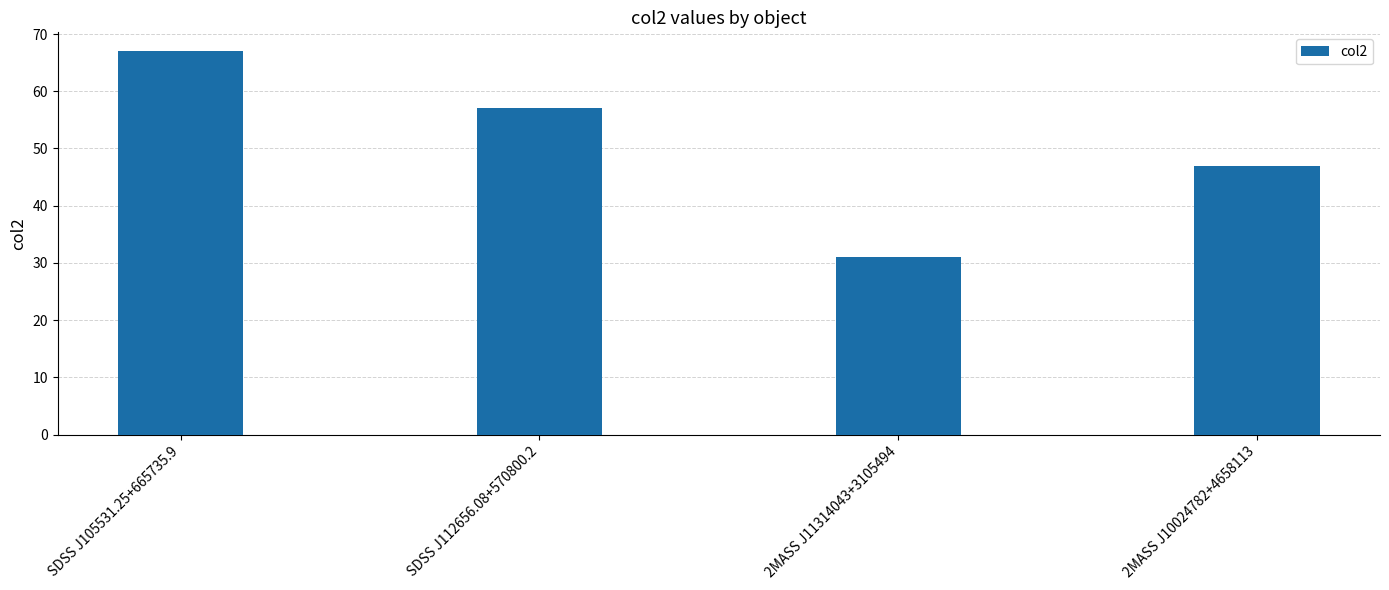

Approximately how many times larger is the value at 2MASS J11314043+3105494 compared to SDSS J105531.25+665735.9?

0.5